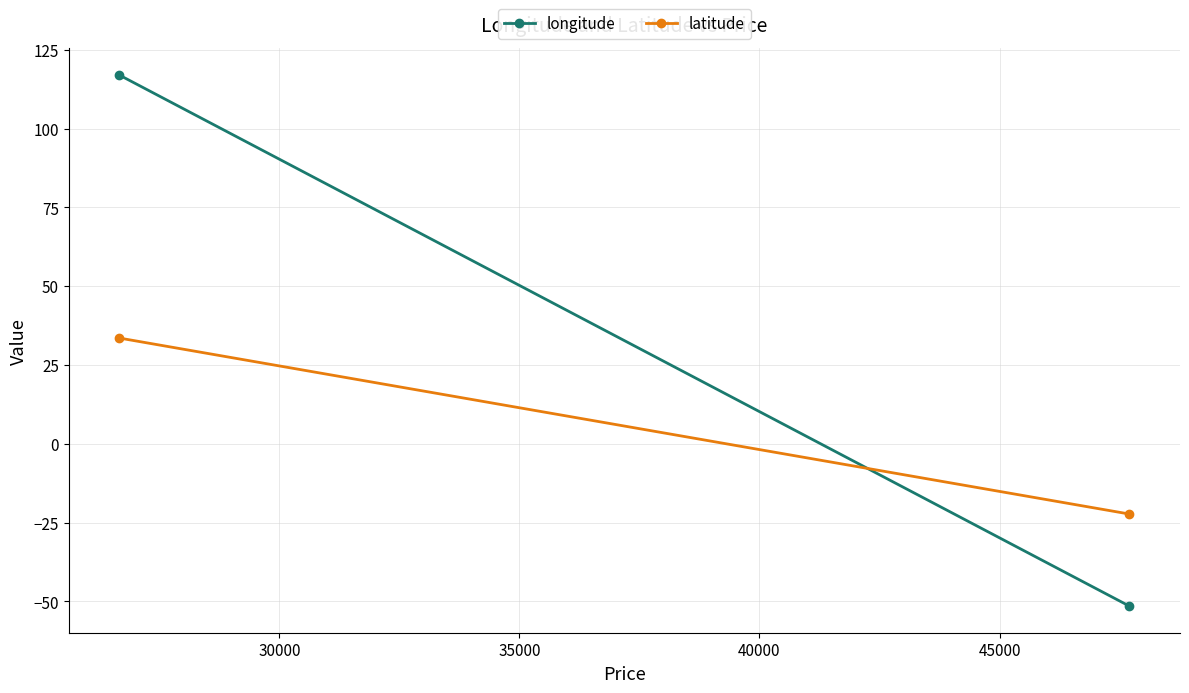

The value of longitude at 30000 is -22.8. True or false?

False